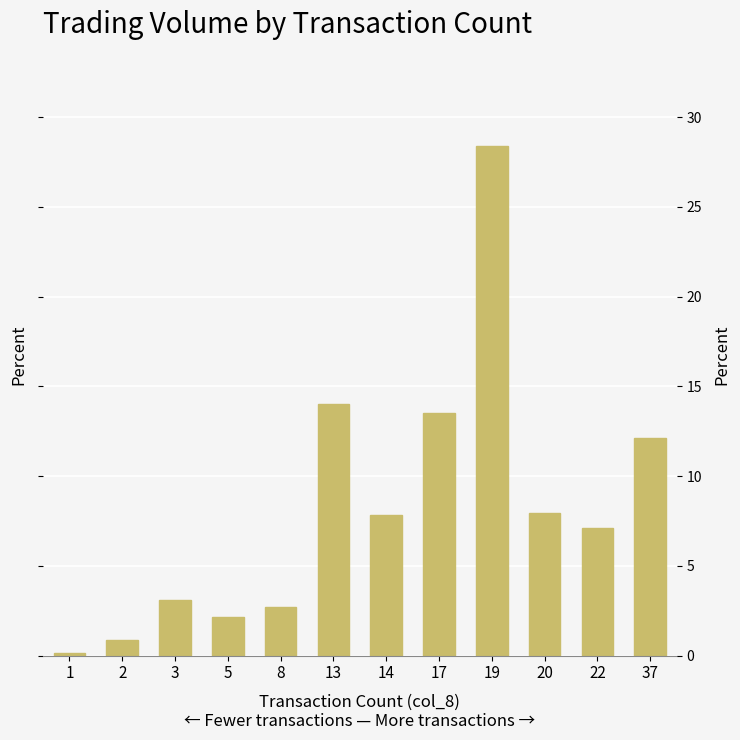

At which label does the data first exceed 7?

13